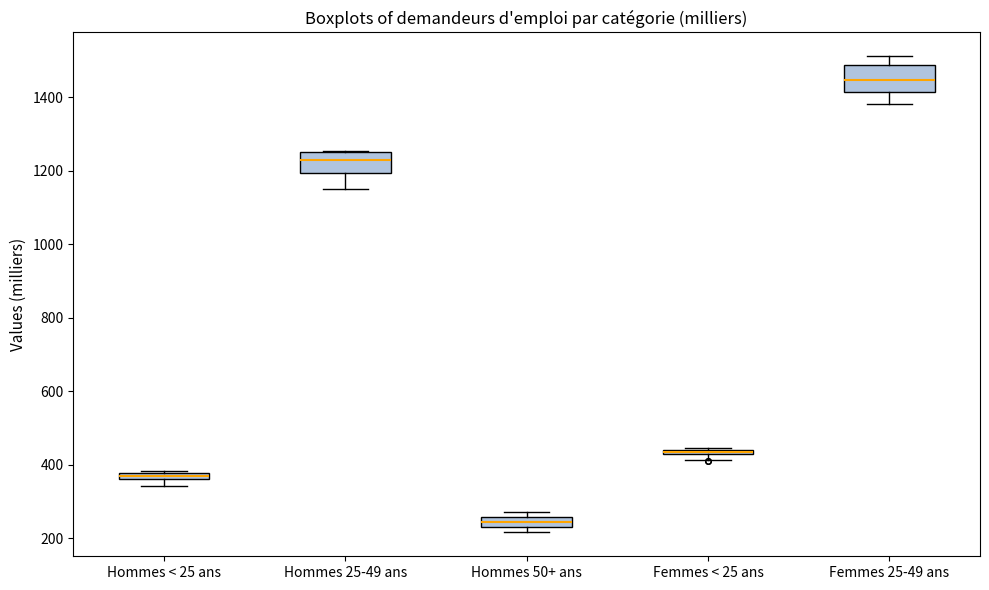

Where is the upper edge of the box for Femmes < 25 ans on the y-axis? The values are not printed on the chart, so give them approximately, as read against the axis.

440